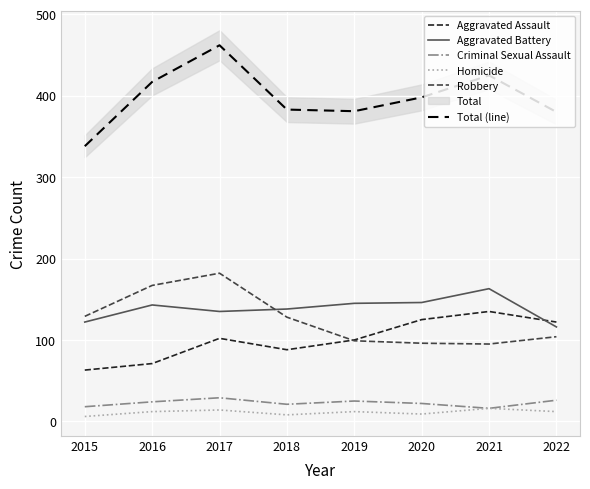

How many categories are shown in the chart?

8